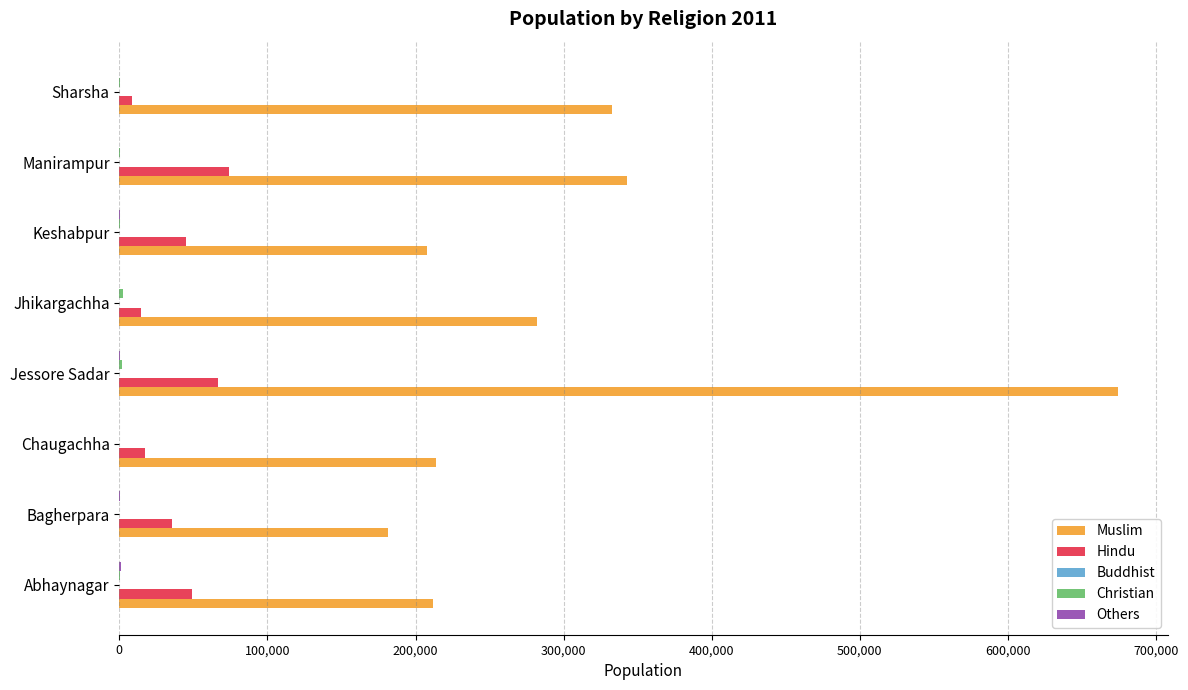

At which category is the sum across all series the highest?

Jessore Sadar